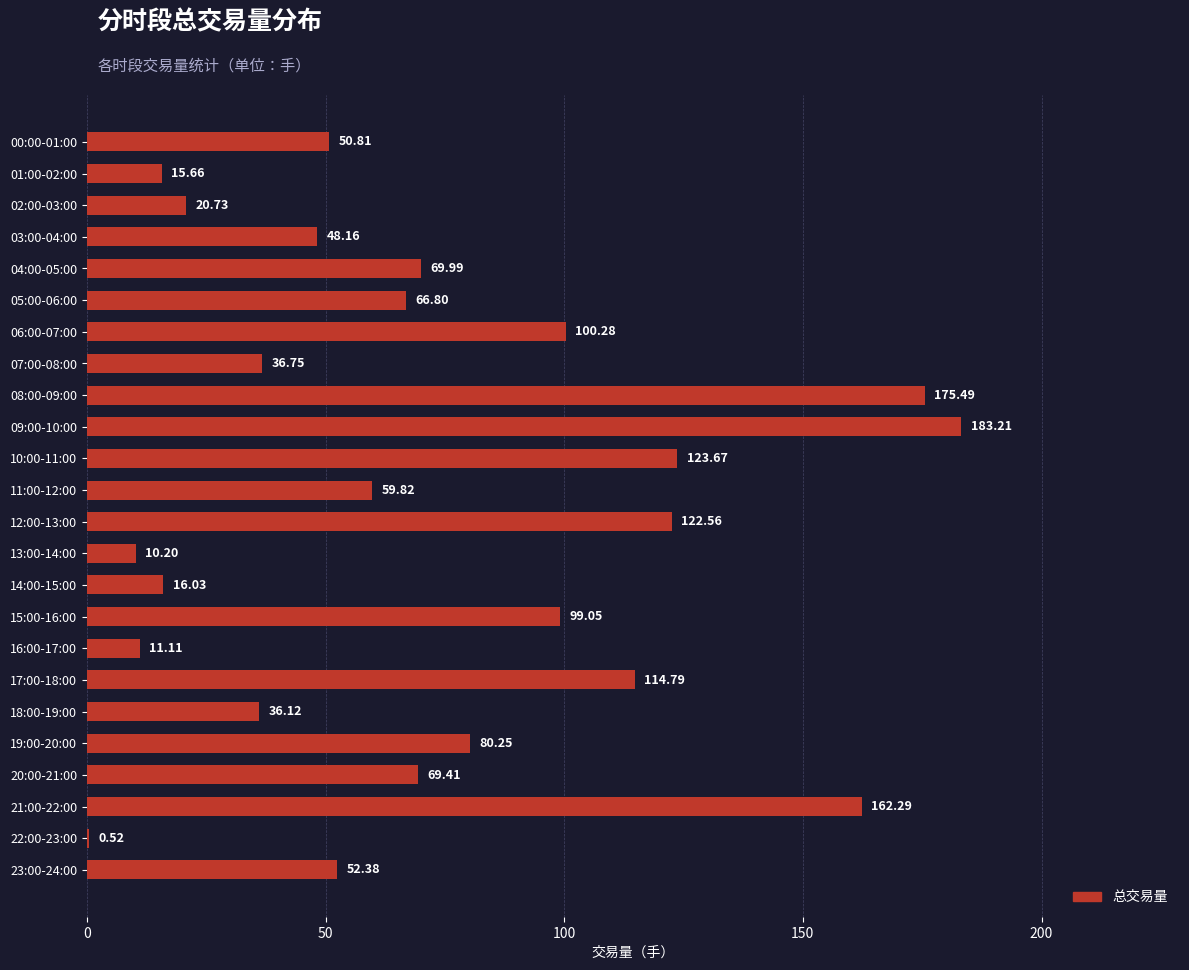

What is the change in value from 04:00-05:00 to 14:00-15:00?

-54.0